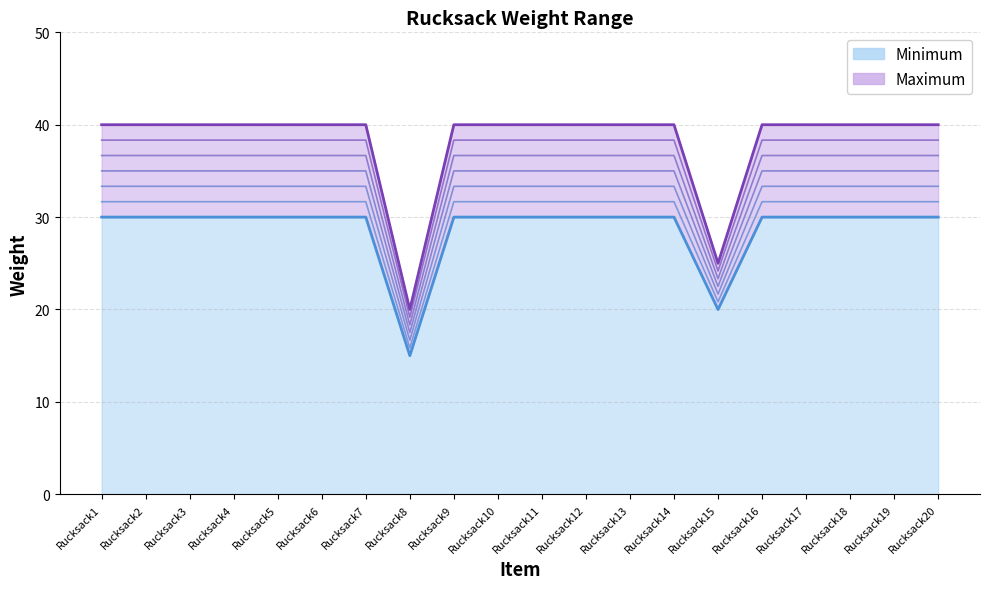

True or false: Minimum has a value of 30 at Rucksack7.

True